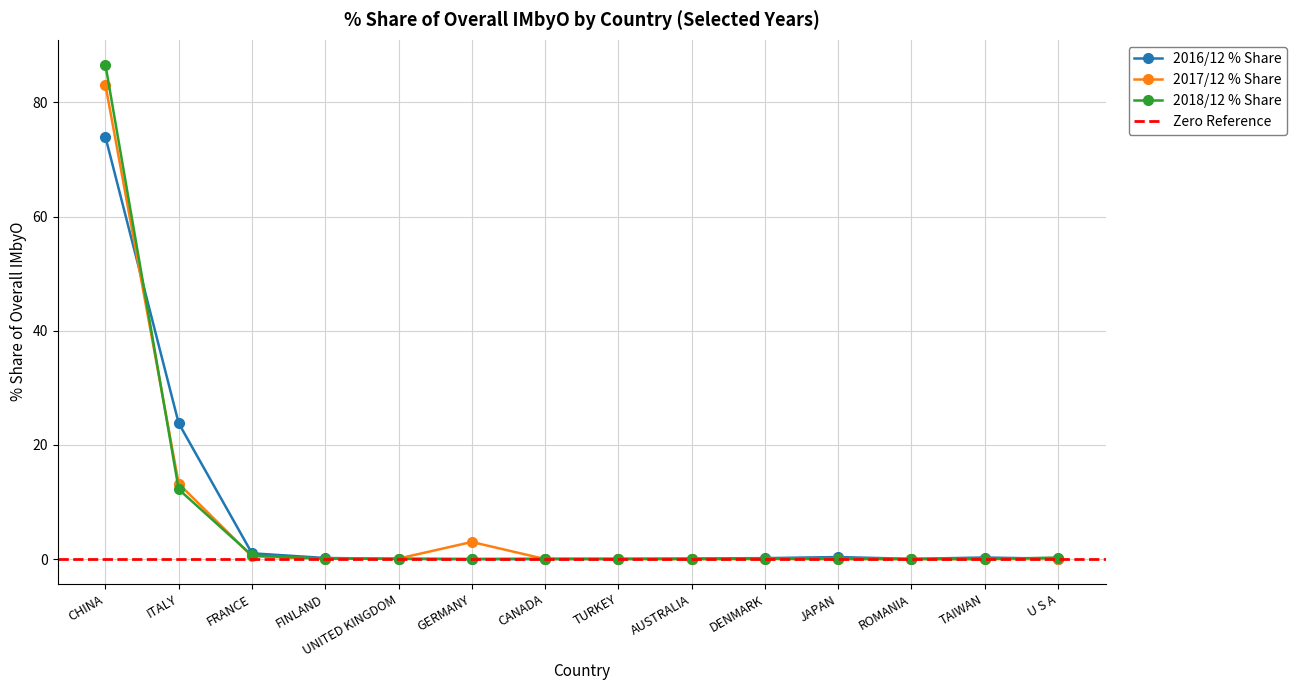

Rank the series at CHINA from lowest to highest value.

201612_% Share, 201712_% Share, 201812_% Share